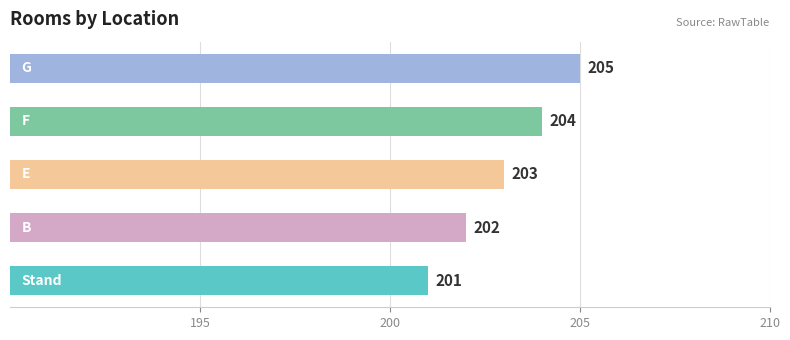

Reading bottom to top, extract all data points from this chart.

201	202	203	204	205